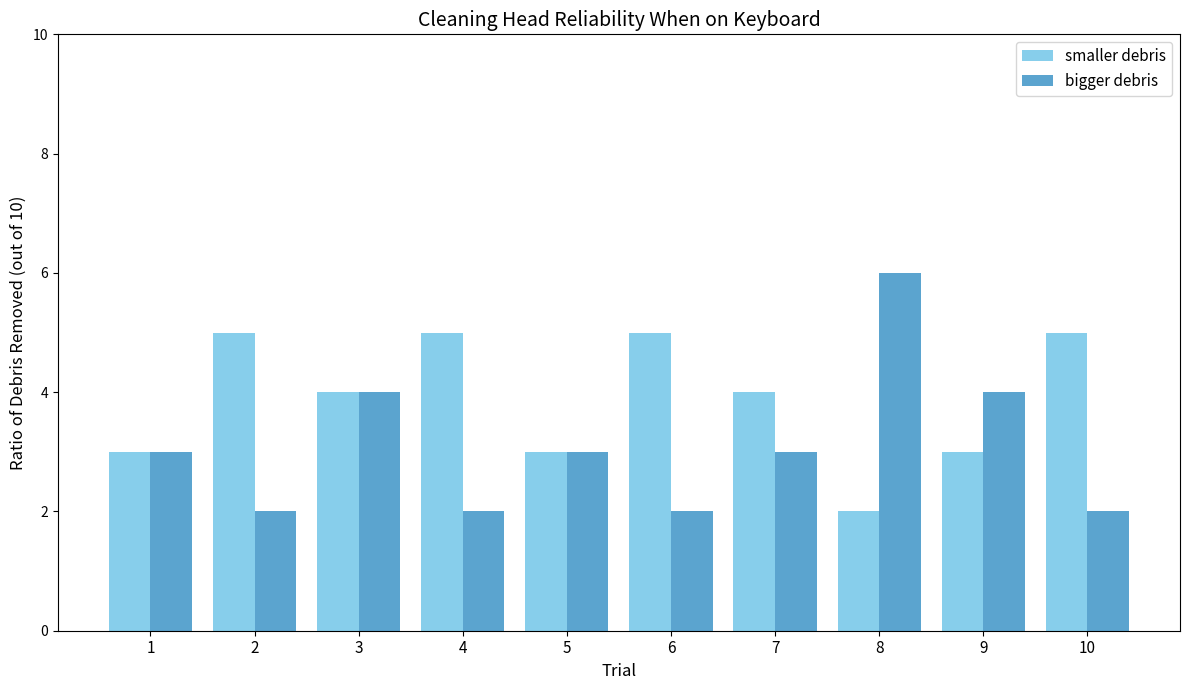

Rank the series by their maximum value, from highest to lowest.

bigger debris, smaller debris